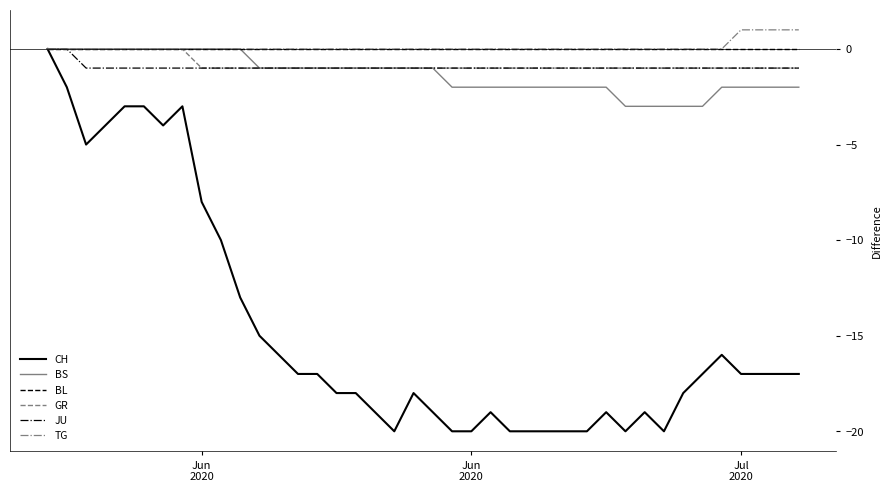

How many lines are shown in the chart?

6